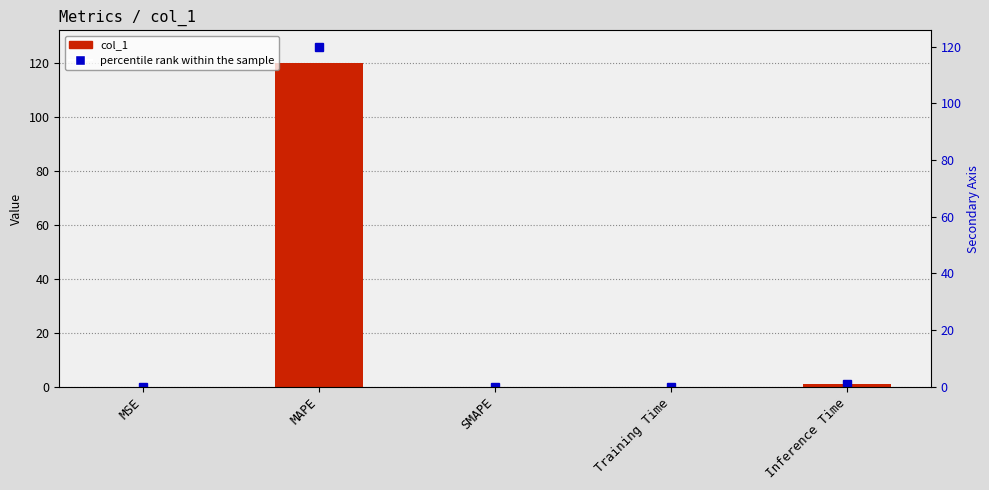

How many values are above zero?

4